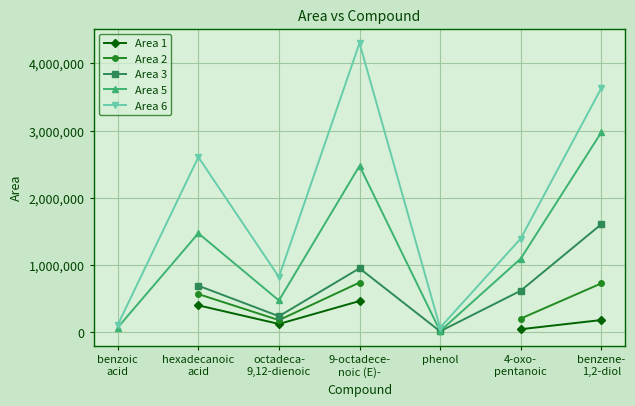

How many values in Area 1 are above zero?

5